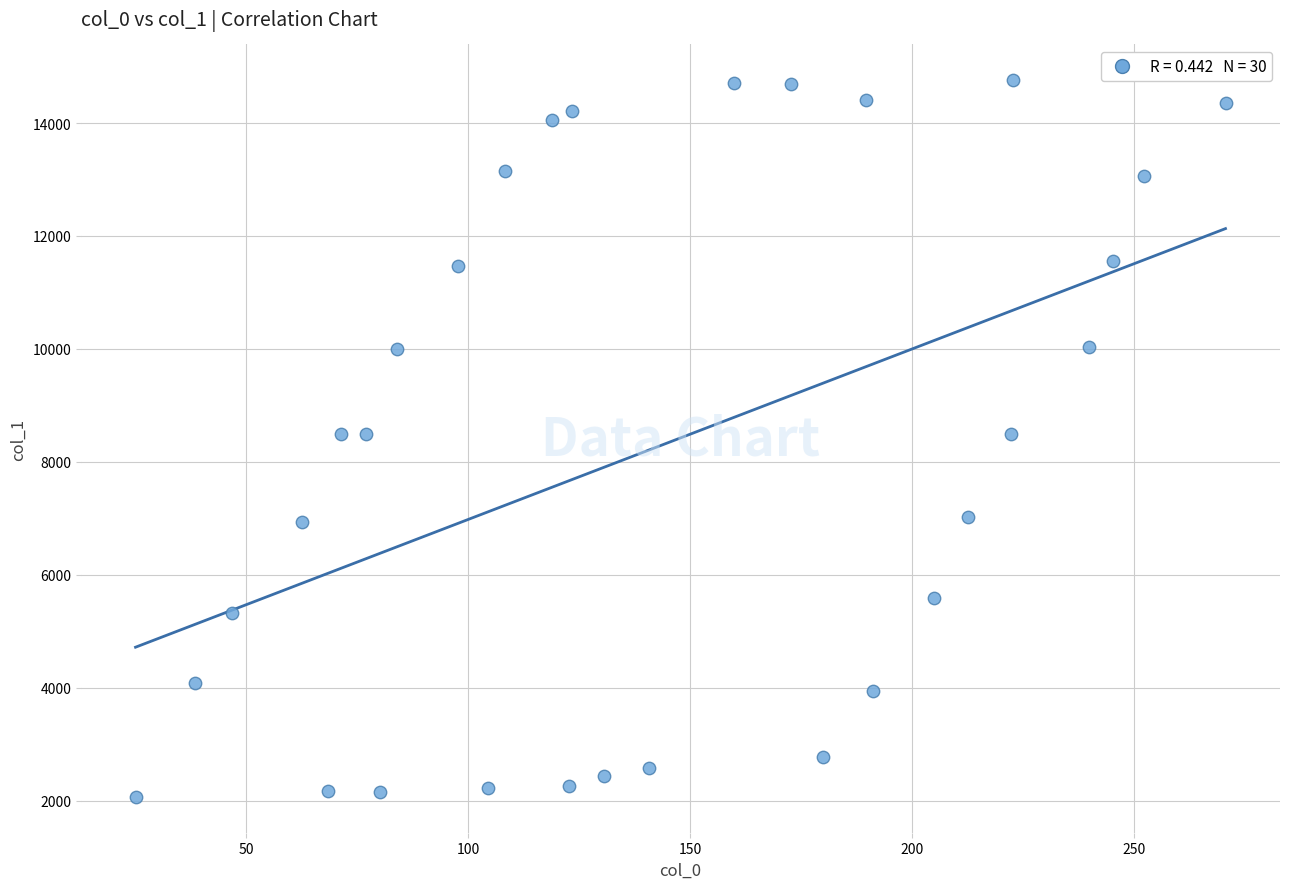

What is the range of X values (max minus min)?

245.4